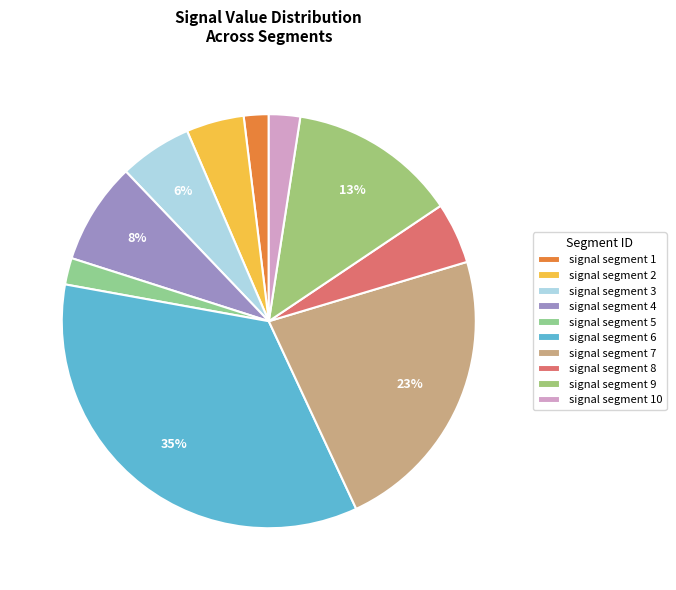

Is it true that signal segment 4 is 2% of the pie?

False